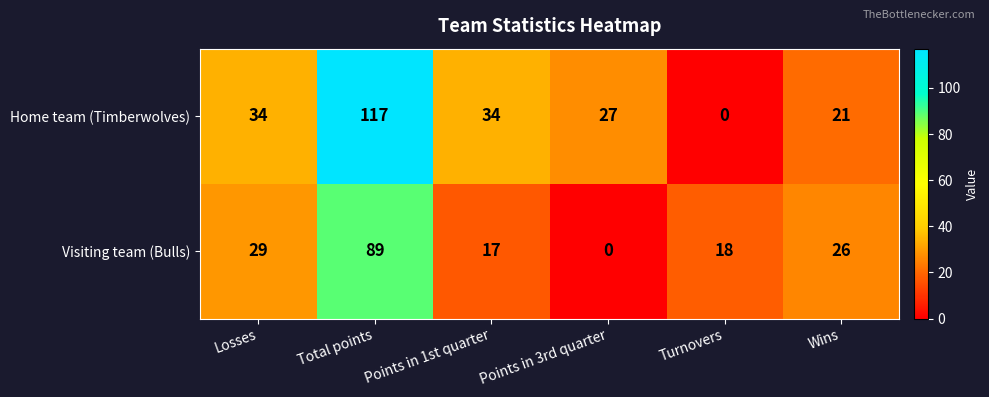

At Turnovers, list the series in order from smallest to largest.

Home team (Timberwolves), Visiting team (Bulls)